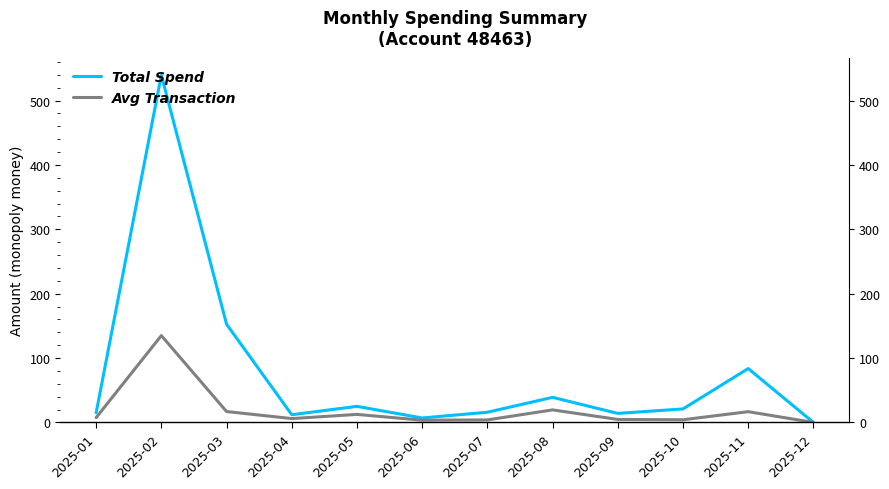

What is the average value of the Total Spend series?

77.1